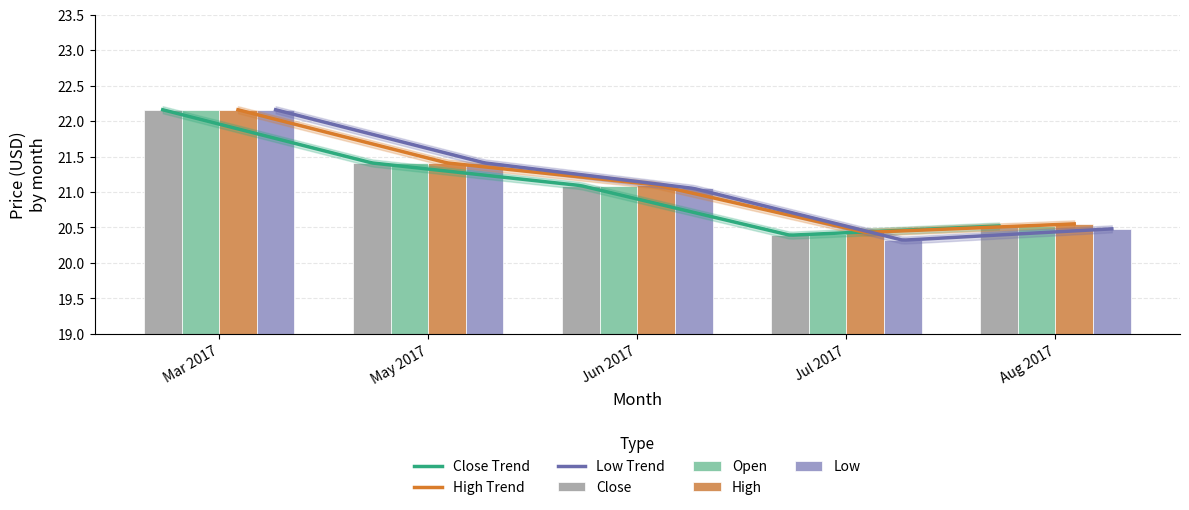

The Open series shows 22.2 at Mar 2017. True or false?

True